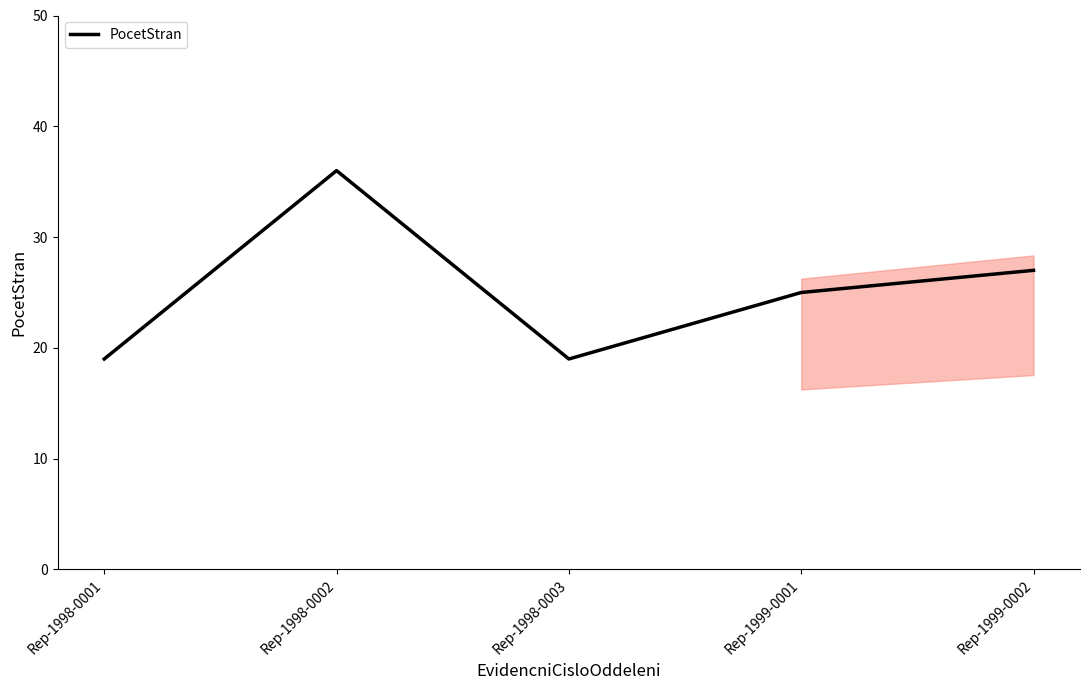

Where is the data nearest to the value 27?

Rep-1999-0002